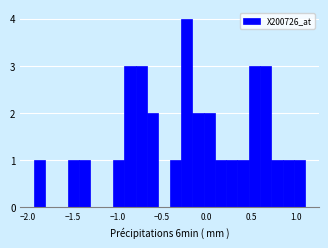

Read against the x-axis, roughly where is the centre of the tallest bar?

-0.20